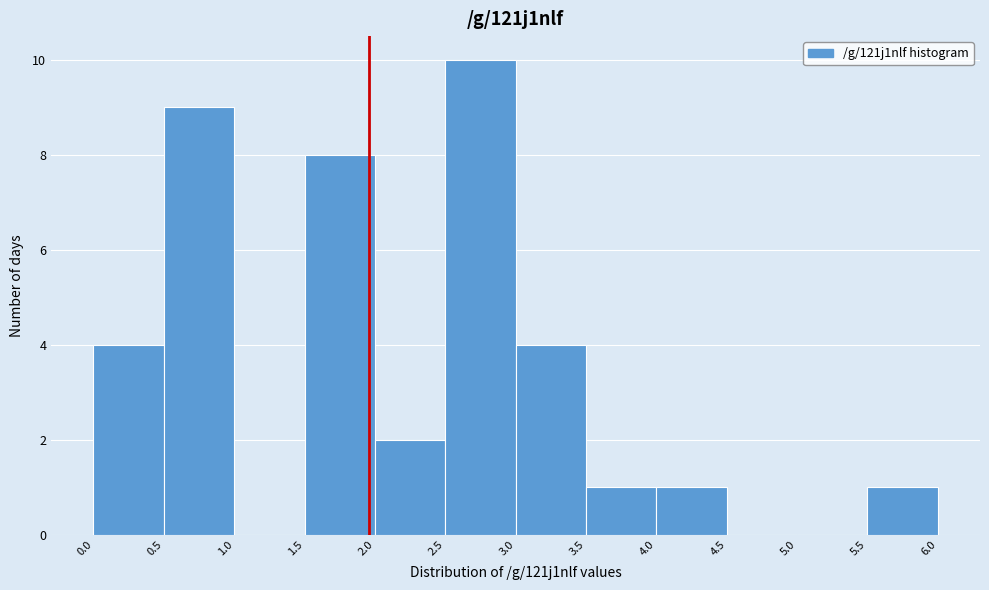

Over which range of the x-axis is the bar tallest?

2.5 to 3.0